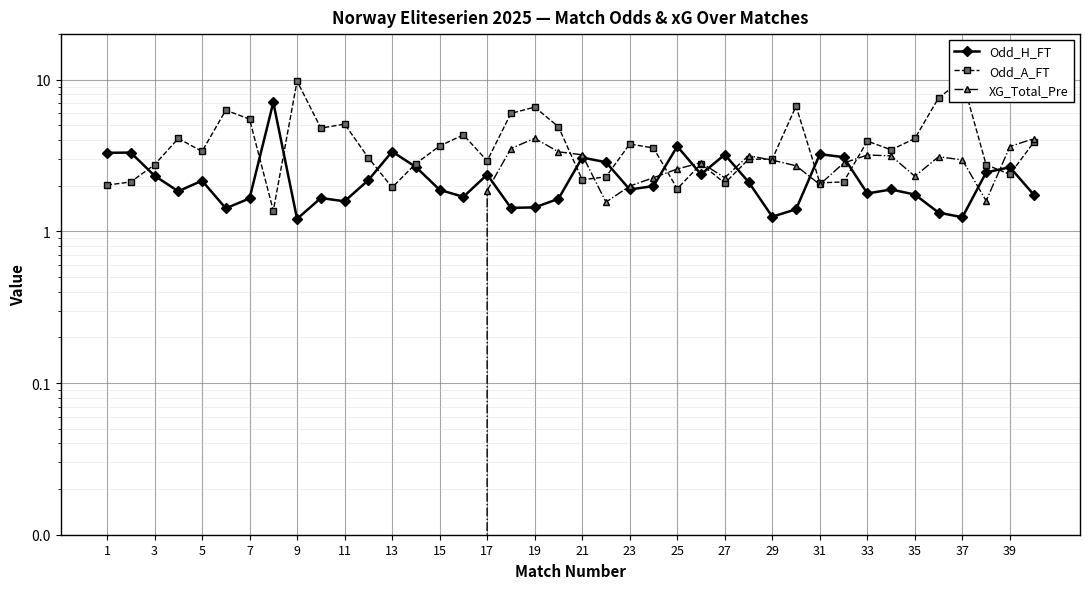

Count the number of data series in this chart.

3